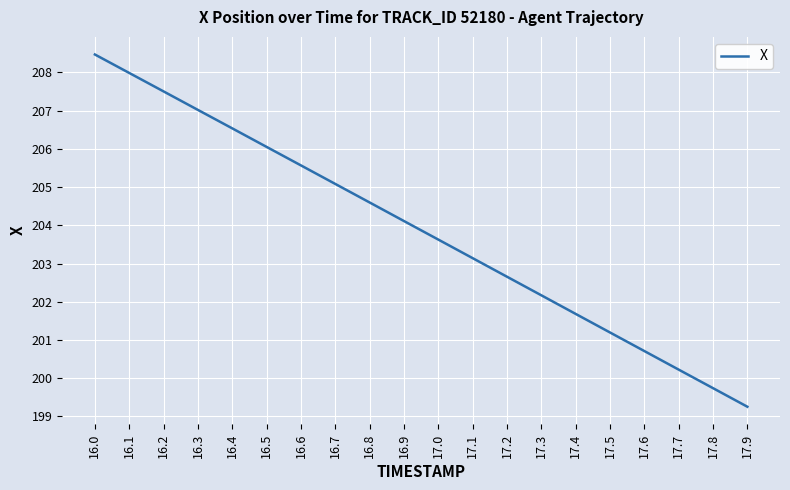

Reading left to right, transcribe all the data shown in this chart.

208.5	208.0	207.5	207.0	206.5	206.1	205.6	205.1	204.6	204.1	203.6	203.1	202.7	202.2	201.7	201.2	200.7	200.2	199.7	199.3